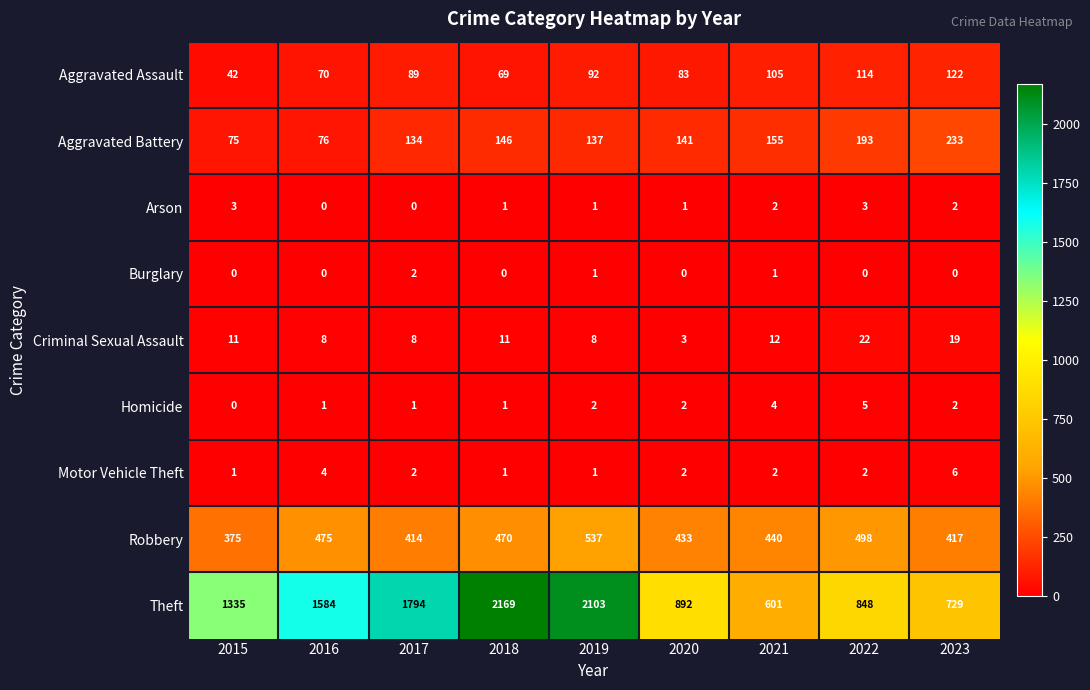

Between 2017 and 2022, which series saw the biggest shift?

Theft